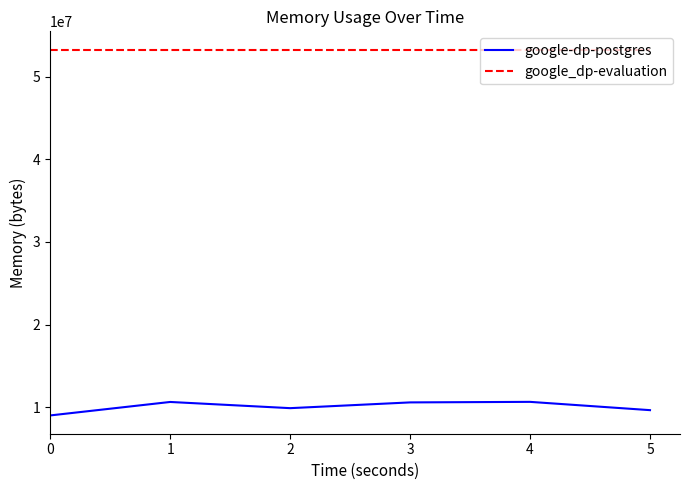

What is the difference between the google-dp-postgres values at 4 and 0?

1642496